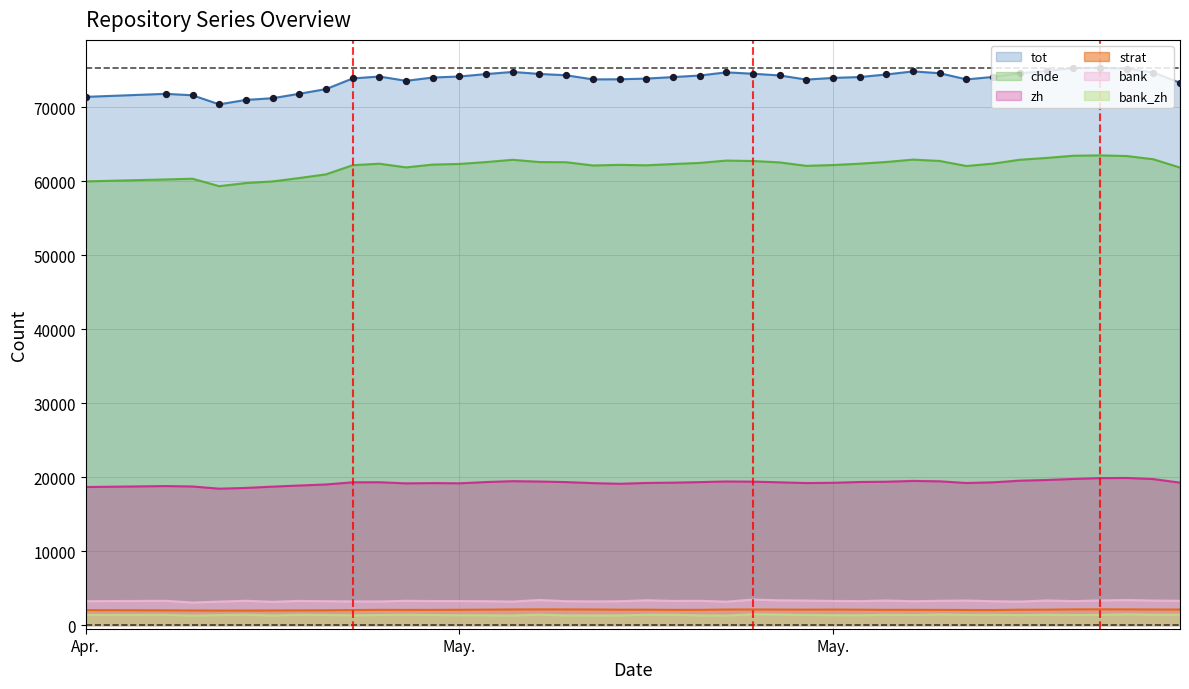

At how many categories does at least one series exceed 17332?

40